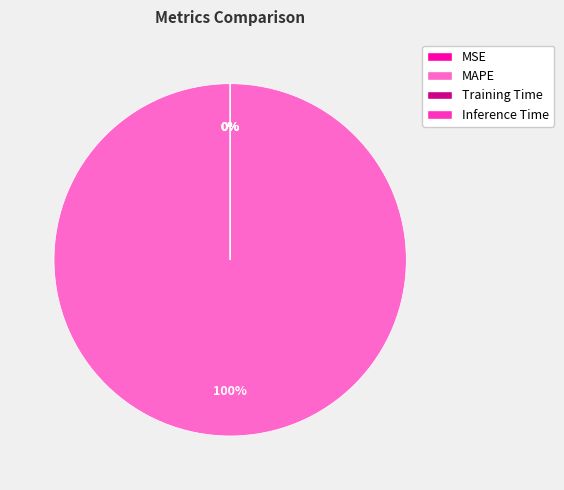

Count the number of slices in the pie.

4